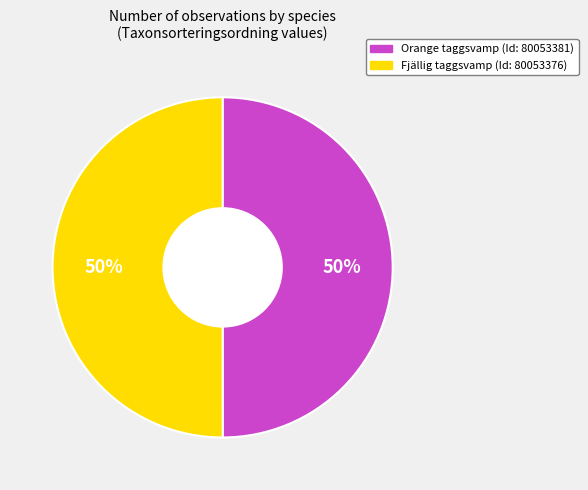

To the nearest percent, what is the average slice percentage?

50%